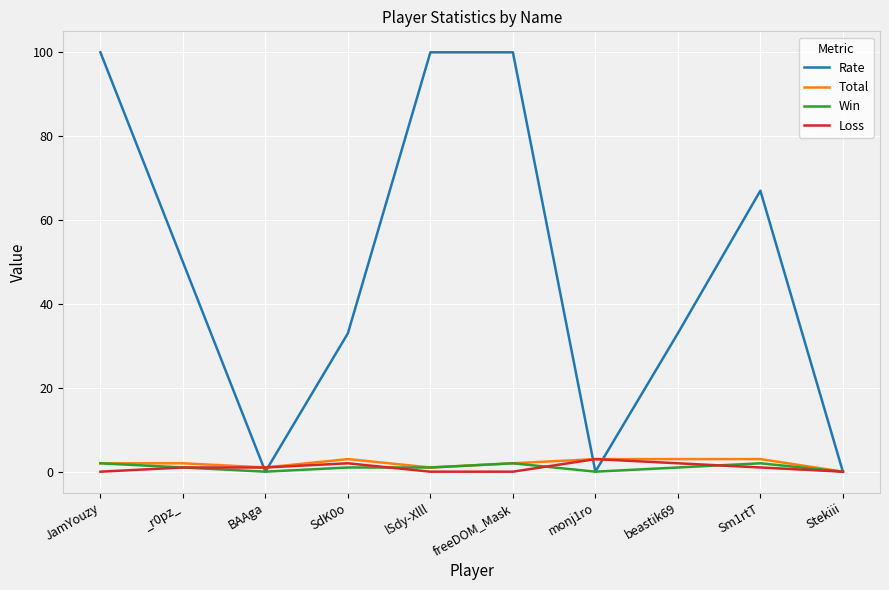

How many lines are shown in the chart?

4